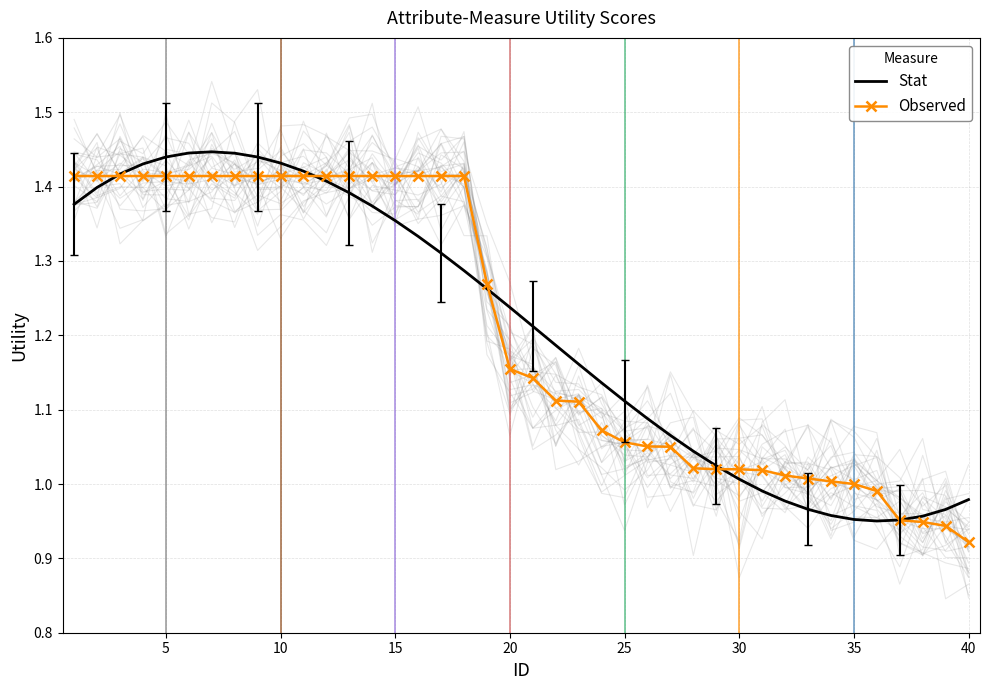

Is it true that Stat equals 1.4 at 30?

False